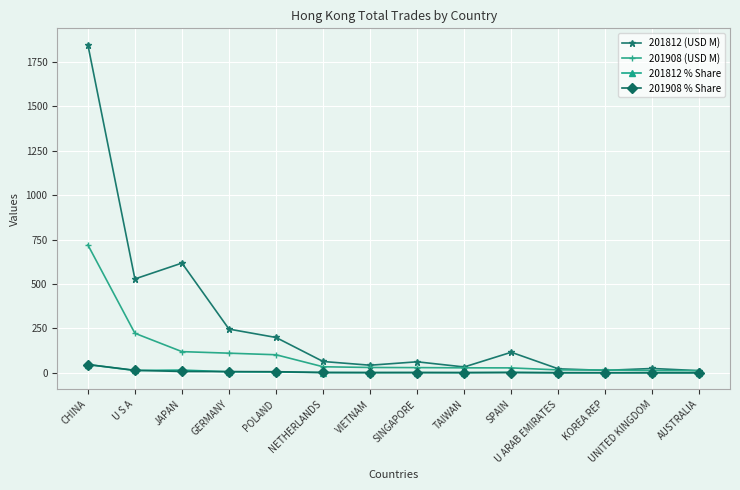

What position from the right is CHINA?

14